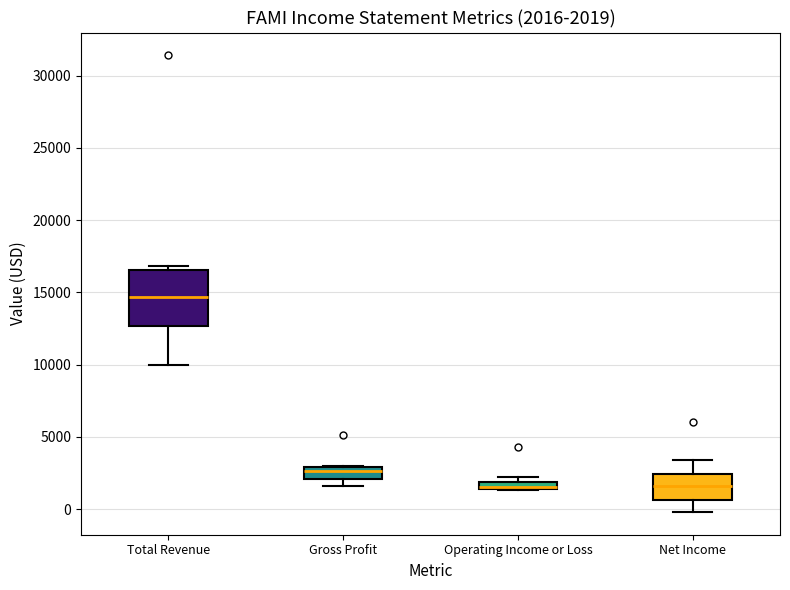

Which box is the tallest, from its lower edge to its upper edge?

Total Revenue